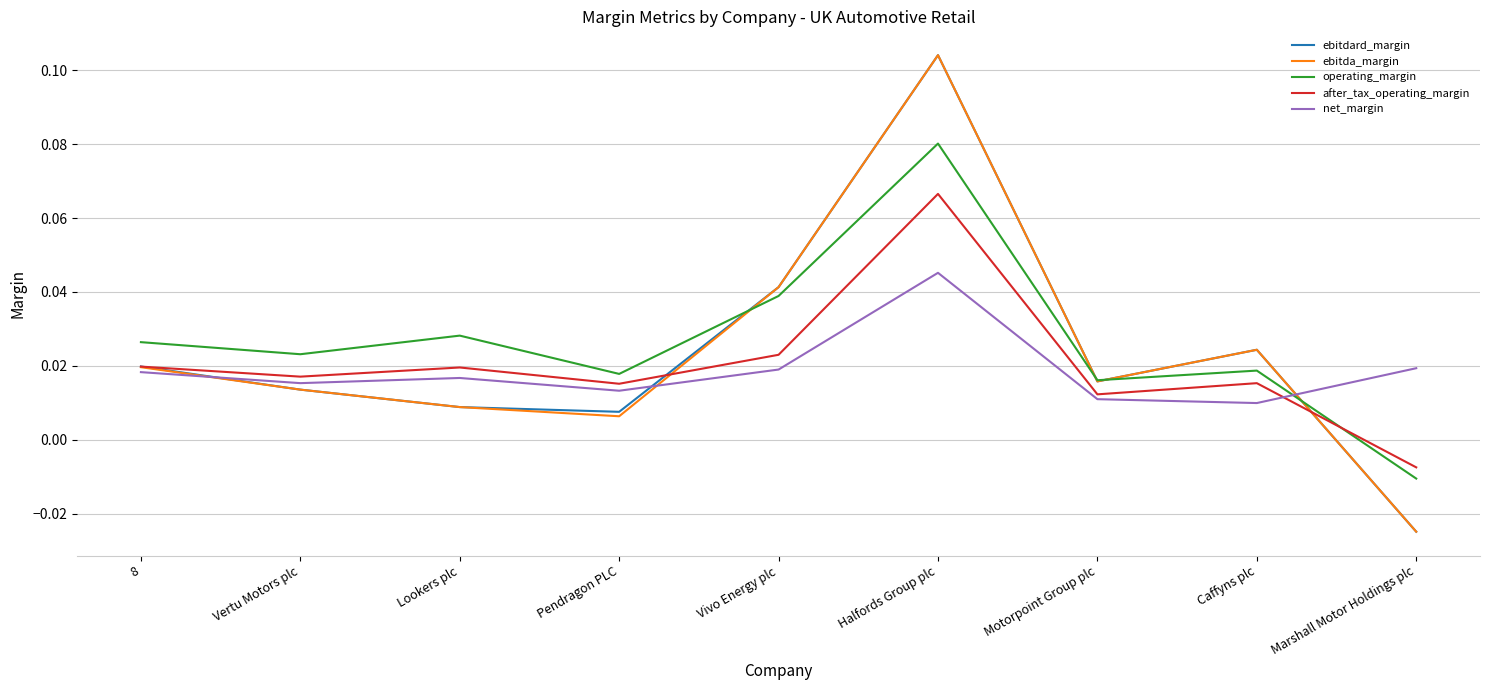

How many positive values does the ebitda_margin series have?

8